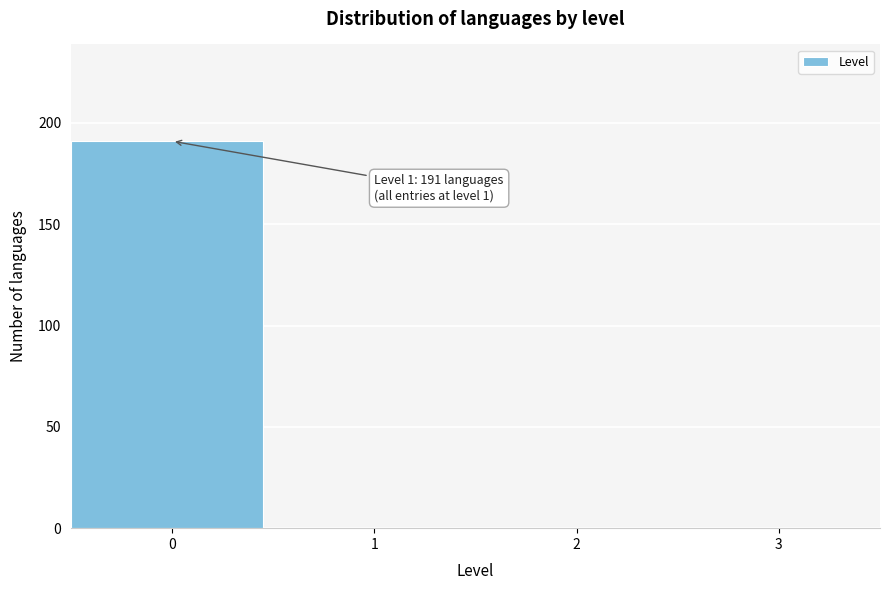

Reading left to right, extract all data points from this chart.

0=191	1=0	2=0	3=0